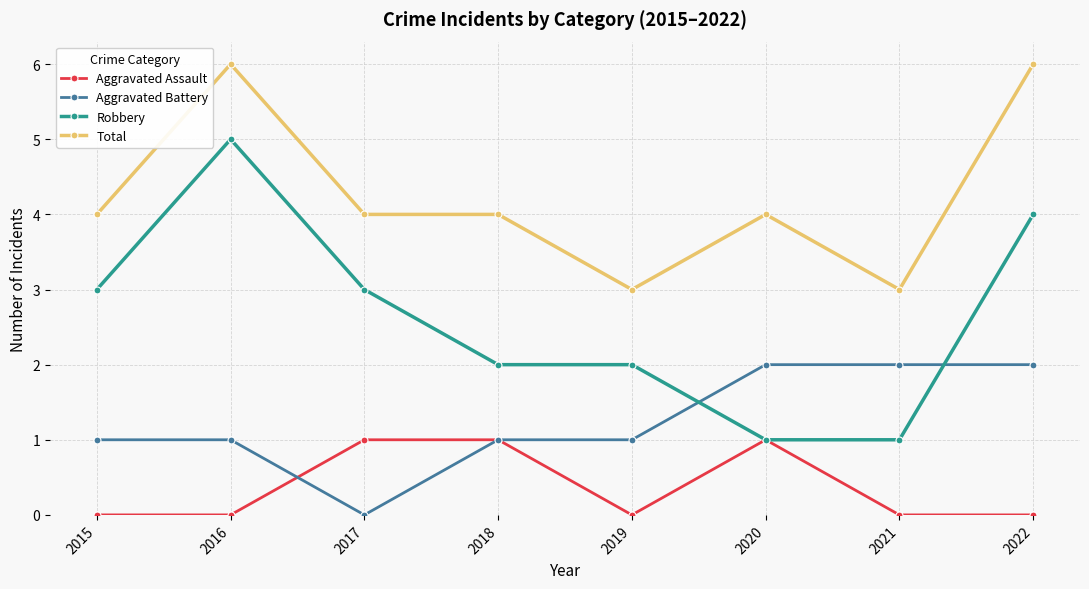

Count the Aggravated Assault values in the range 0 to 1.

8